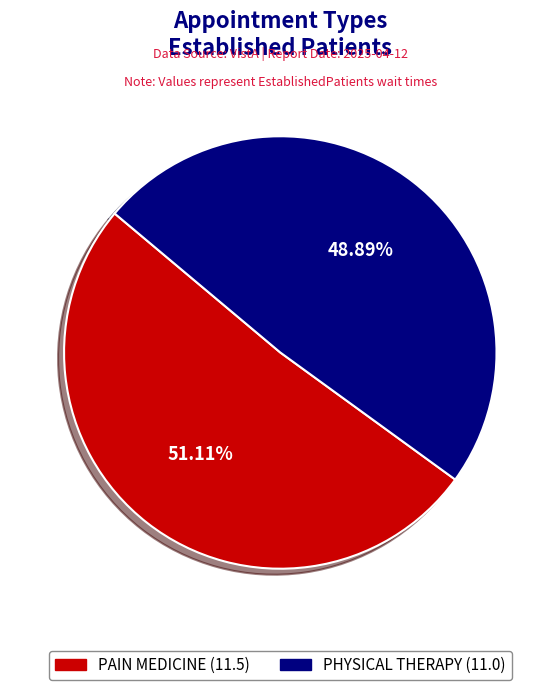

Between PHYSICAL THERAPY and PAIN MEDICINE, which is larger?

PAIN MEDICINE